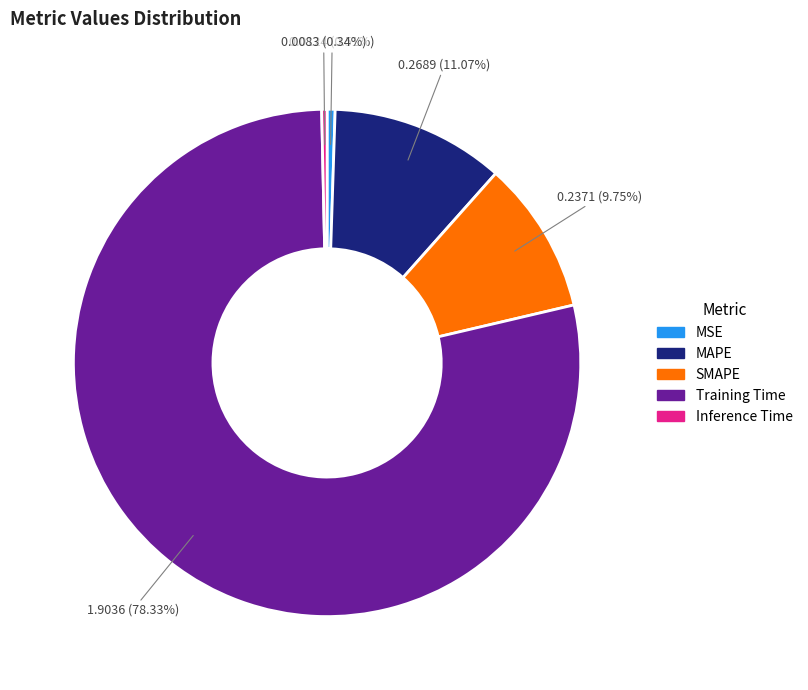

Does any single category account for the majority?

Yes